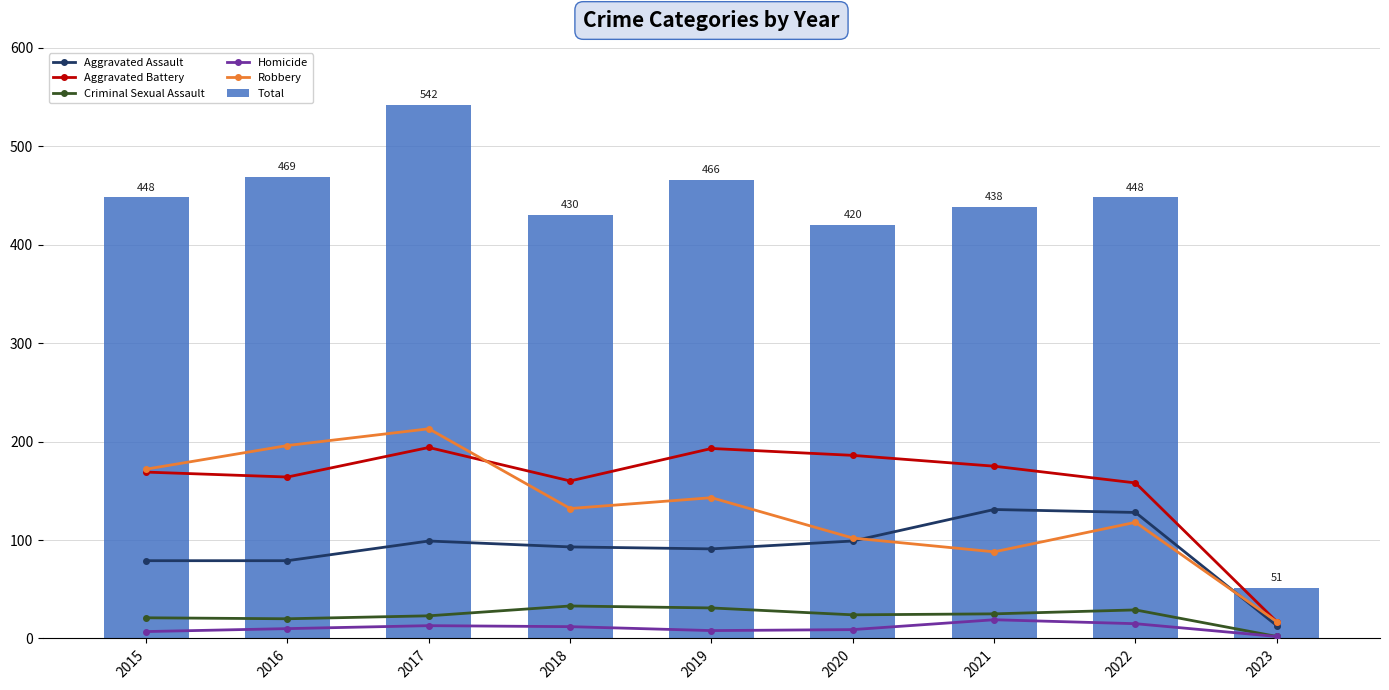

The Total series shows 72 at 2023. True or false?

False